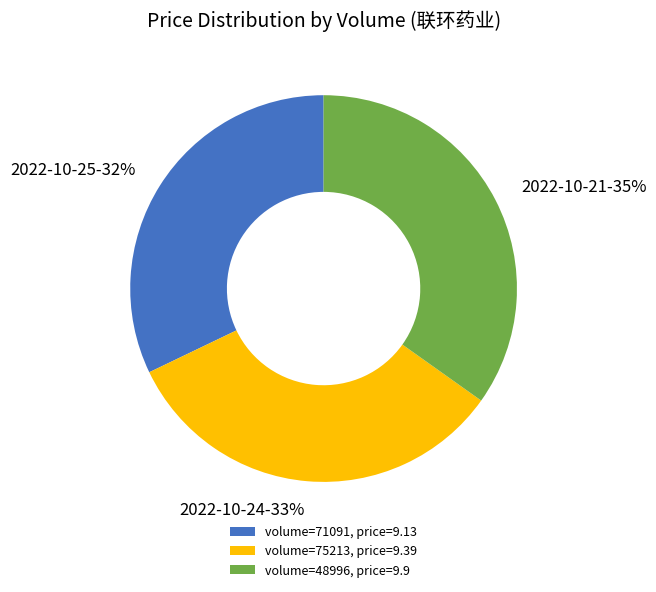

To the nearest percent, what is the average slice percentage?

33%